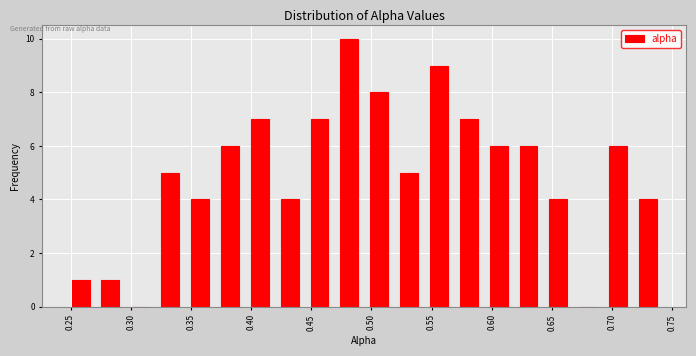

Reading left to right, list every bar in this chart as the range it spans on the x-axis followed by its height. Neither the bar edges nor the heights are printed on the chart, so give them approximately, as read against the axes.

0.250 to 0.275: 1
0.275 to 0.300: 1
0.300 to 0.325: 0
0.325 to 0.350: 5
0.350 to 0.375: 4
0.375 to 0.400: 6
0.400 to 0.425: 7
0.425 to 0.450: 4
0.450 to 0.475: 7
0.475 to 0.500: 10
0.500 to 0.525: 8
0.525 to 0.550: 5
0.550 to 0.575: 9
0.575 to 0.600: 7
0.600 to 0.625: 6
0.625 to 0.650: 6
0.650 to 0.675: 4
0.675 to 0.700: 0
0.700 to 0.720: 6
0.720 to 0.745: 4